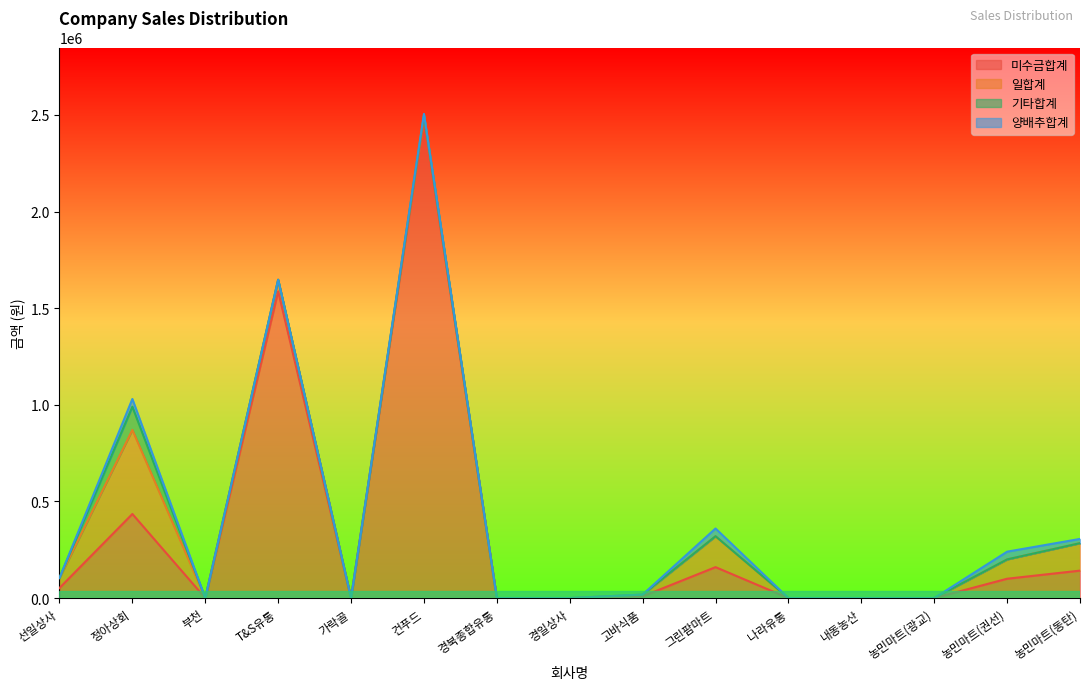

True or false: 미수금합계 has more than 0 interior local peaks.

True